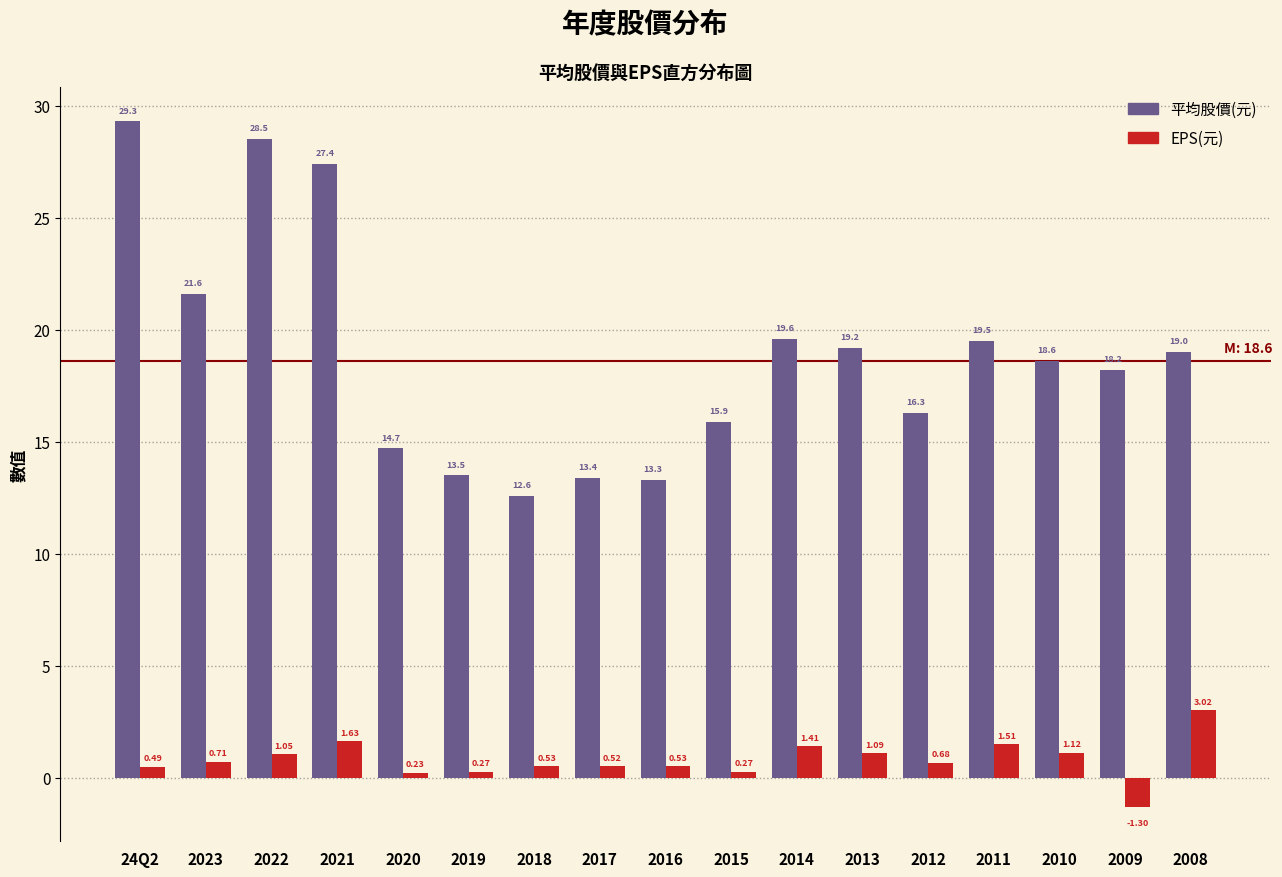

Between 2012 and 2009, which series saw the biggest shift?

EPS(元)